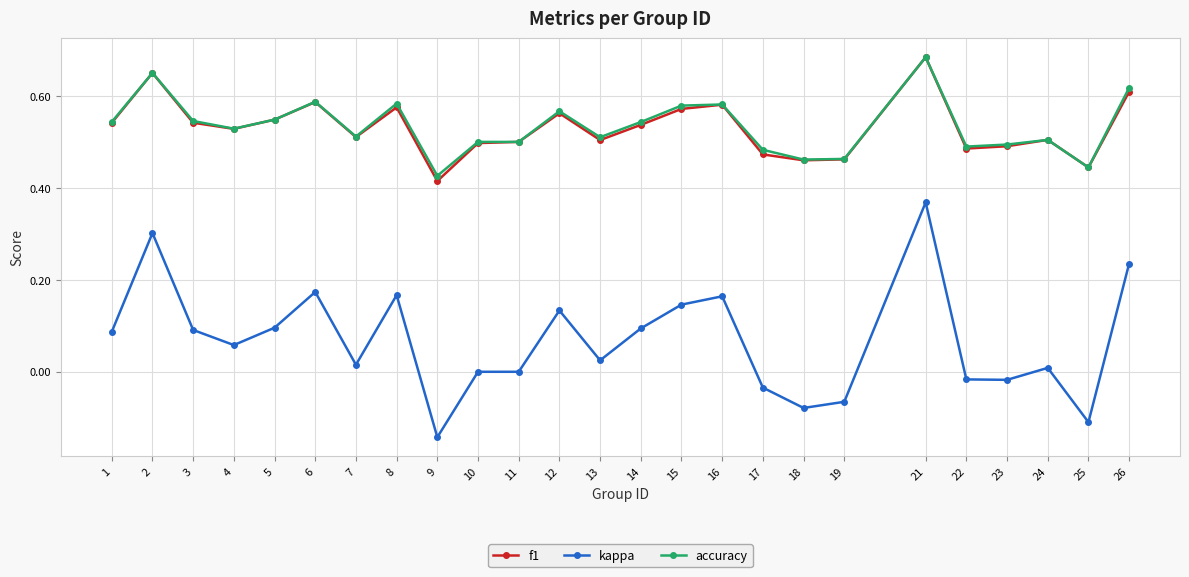

How many lines are shown in the chart?

3